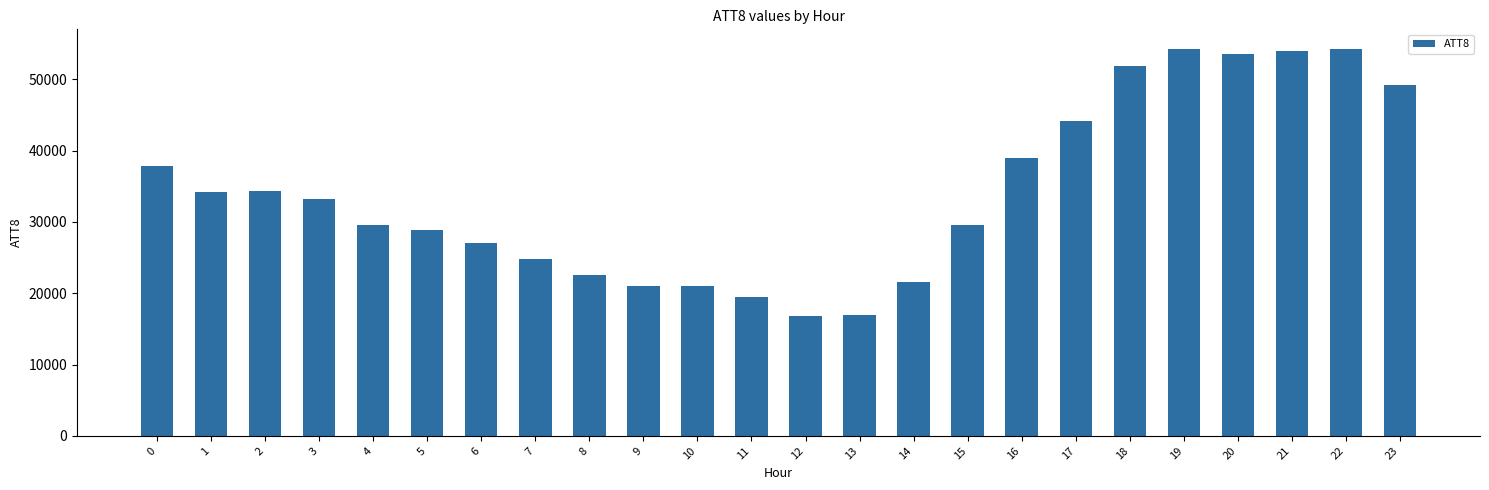

Are the bars grouped side by side (vs. stacked)?

No